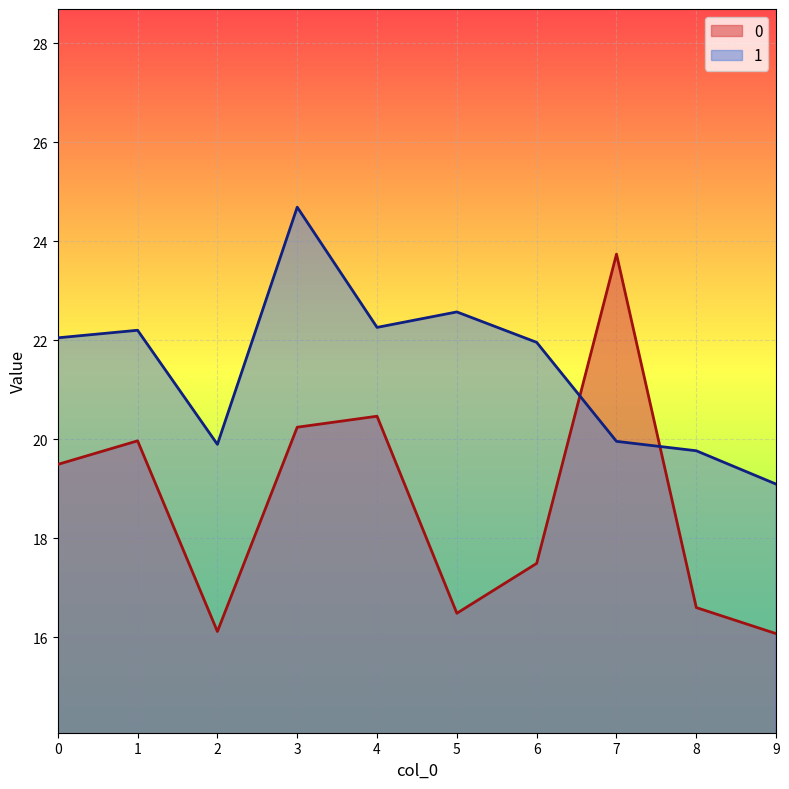

How many data points in 1 are above 22?

5